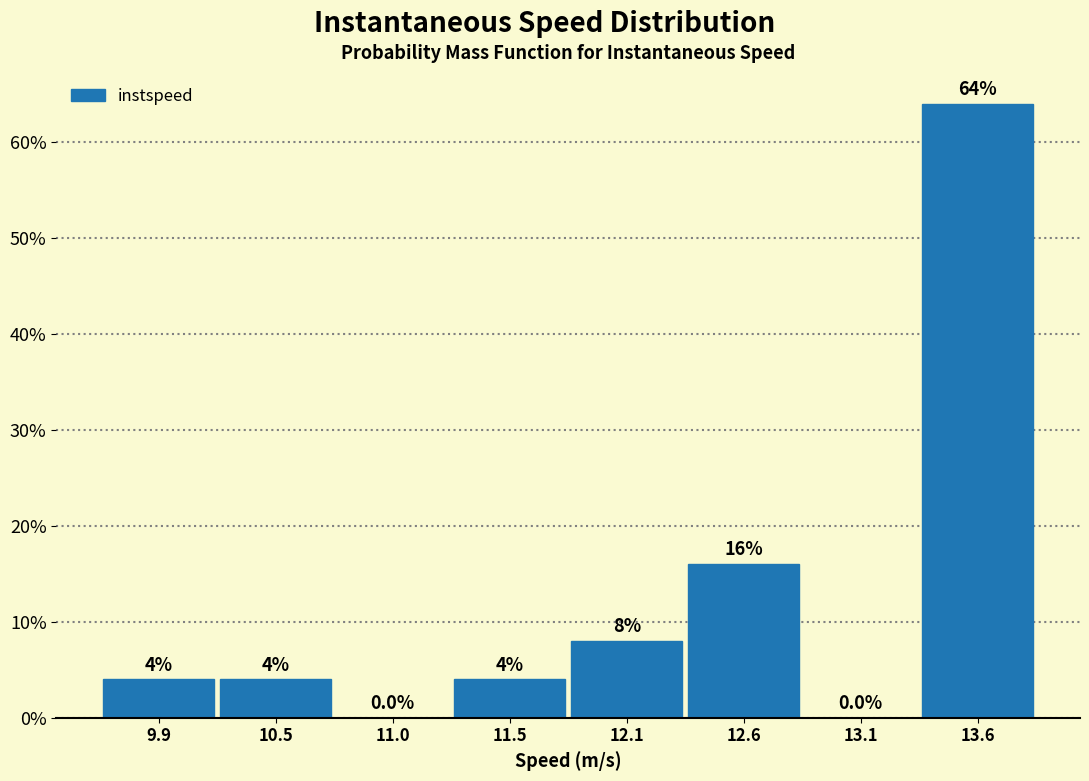

Reading left to right, extract all data points from this chart.

9.9=4	10.5=4	11.0=0	11.5=4	12.1=8	12.6=16	13.1=0	13.6=64